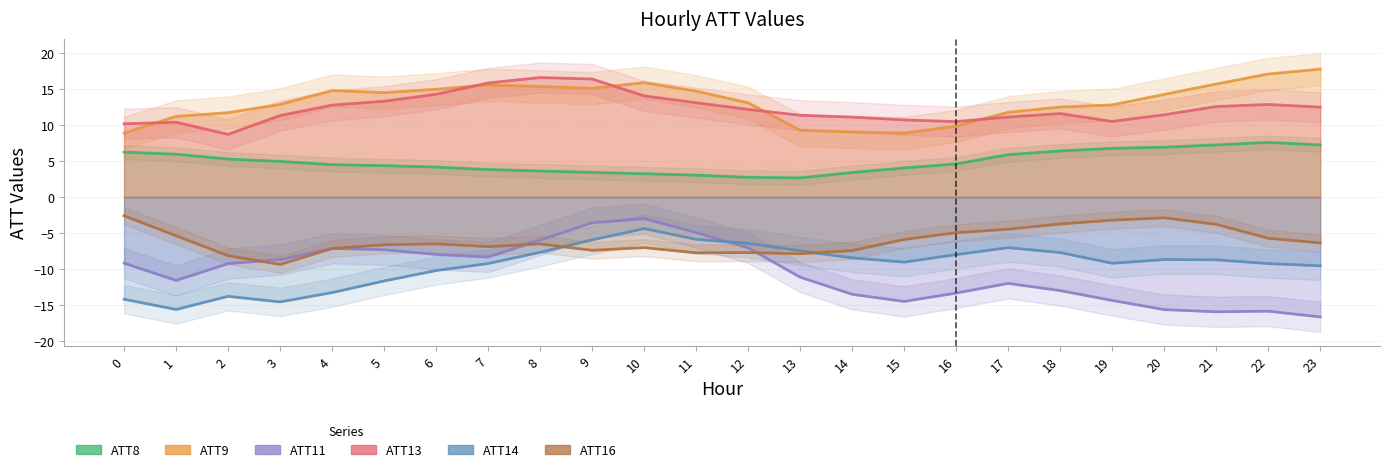

Is it true that ATT16 equals -5.8 at 18?

False